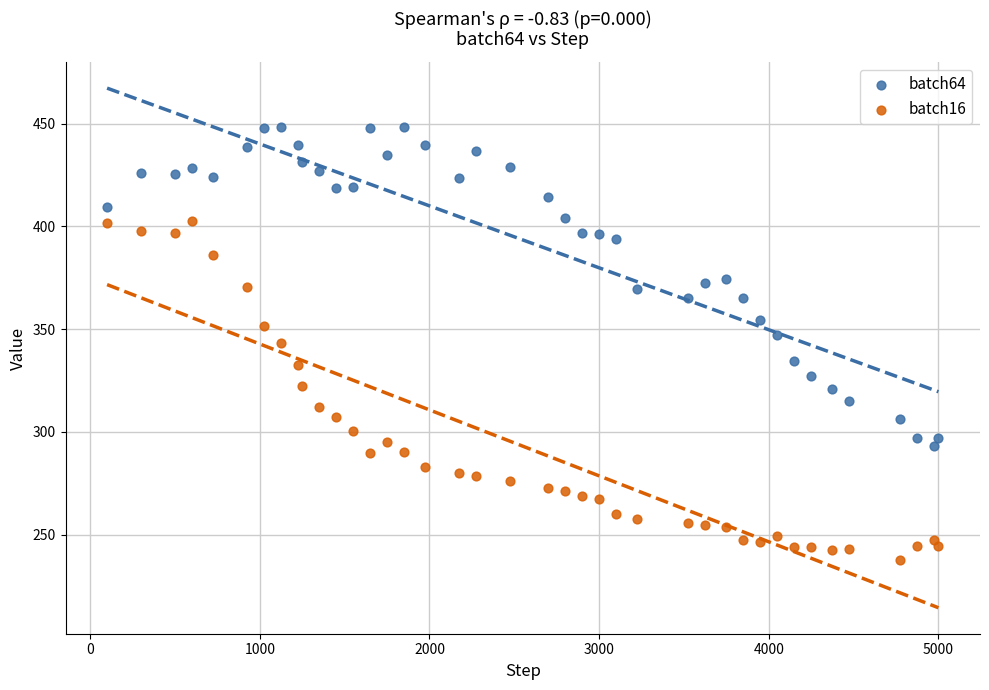

What is the X range (max minus min) for the scatter plot?

4900.0